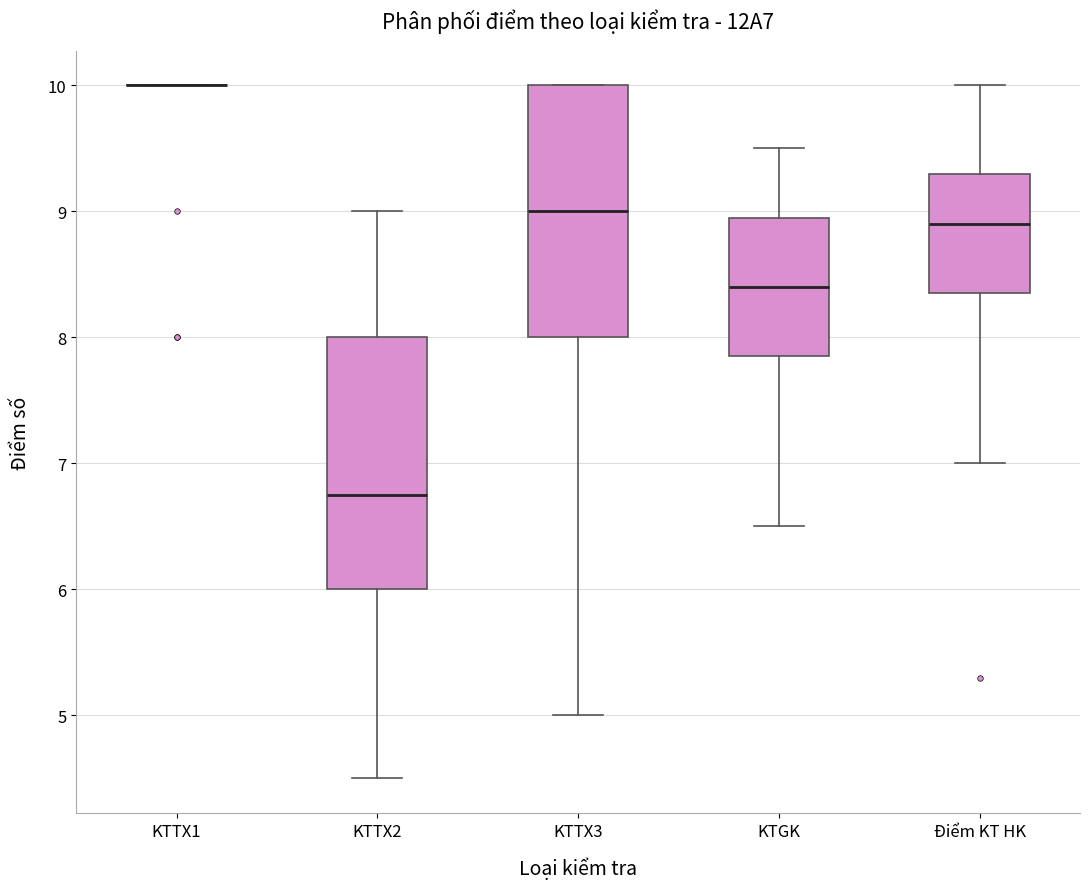

Reading left to right, transcribe this box plot: for each box, give where its median line is, the range the box spans, and where its two whiskers end, as read against the y-axis. The values are not printed on the chart, so give them approximately, as read against the axis.

KTTX1: box collapsed to a line at 10.0, whiskers 10.0 to 10.0
KTTX2: median 6.8, box 6.0 to 8.0, whiskers 4.5 to 9.0
KTTX3: median 9.0, box 8.0 to 10.0, whiskers 5.0 to 10.0
KTGK: median 8.4, box 7.9 to 9.0, whiskers 6.5 to 9.5
Điểm KT HK: median 8.9, box 8.4 to 9.3, whiskers 7.0 to 10.0